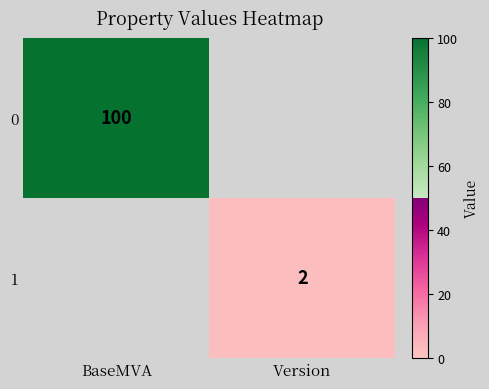

At how many categories does at least one series exceed 41?

1